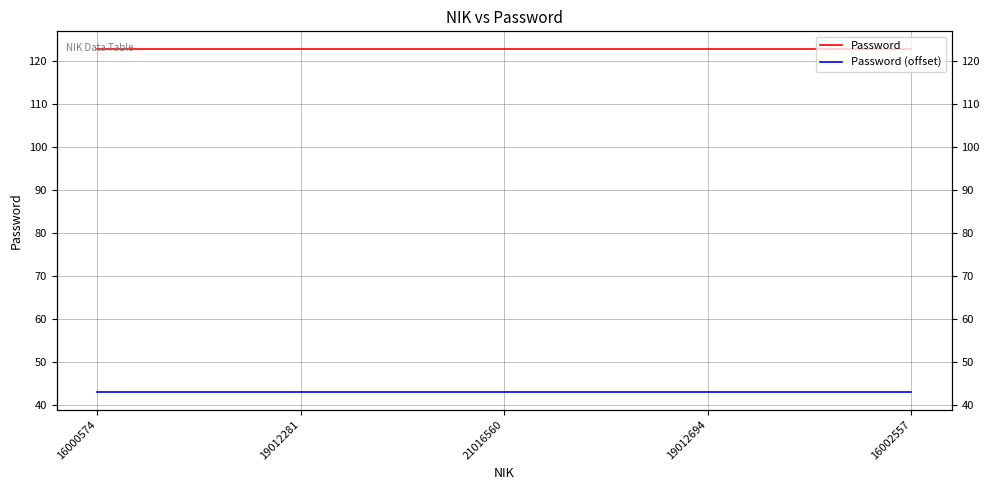

Rank the categories by Password value from lowest to highest.

16000574, 19012281, 21016560, 19012694, 16002557